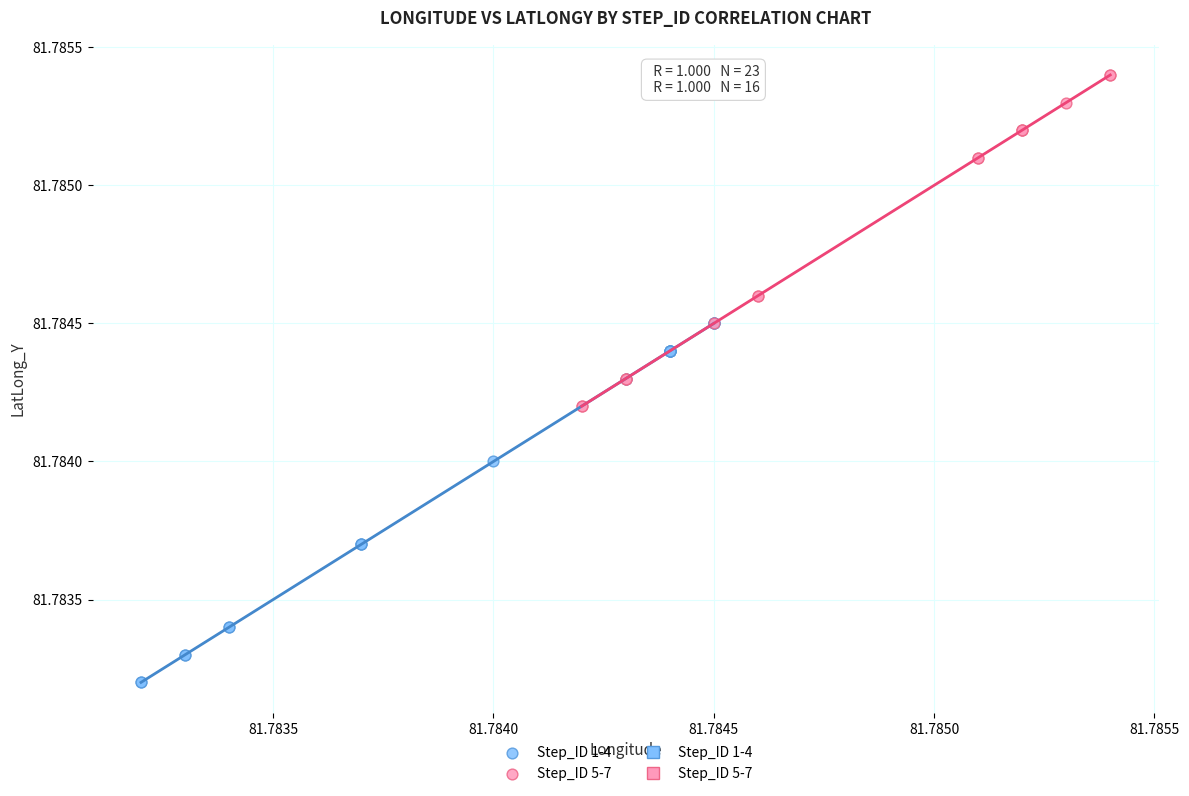

Which series reaches the minimum Y coordinate?

Step_ID 1-4